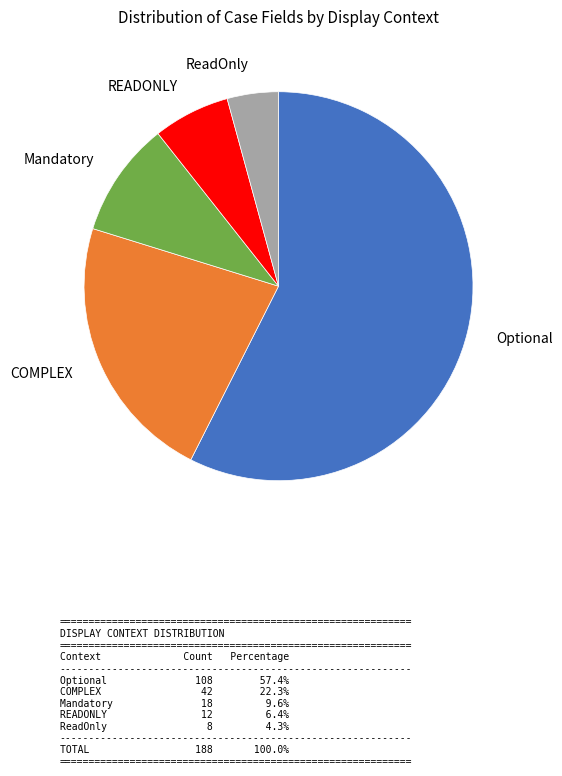

Is there any slice that represents more than half of the pie?

Yes